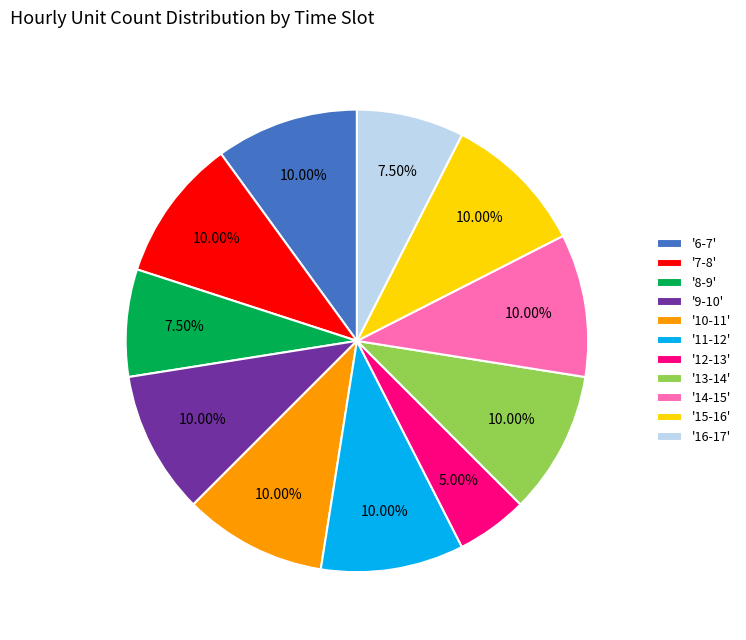

To the nearest percent, what is the average slice percentage?

9%